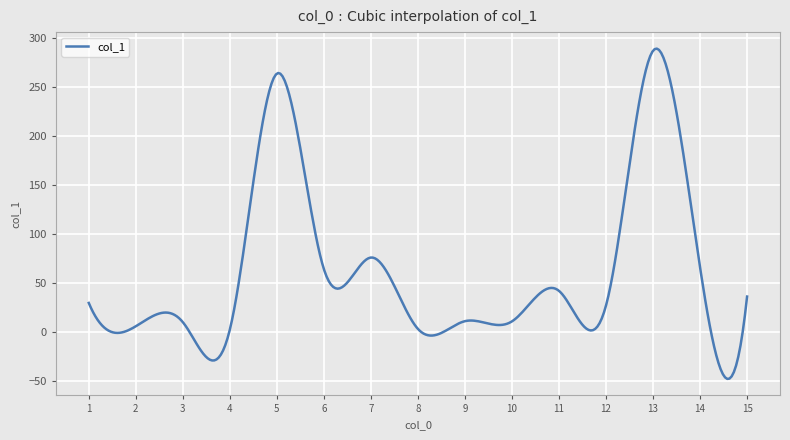

What is the smallest value displayed?

-47.5